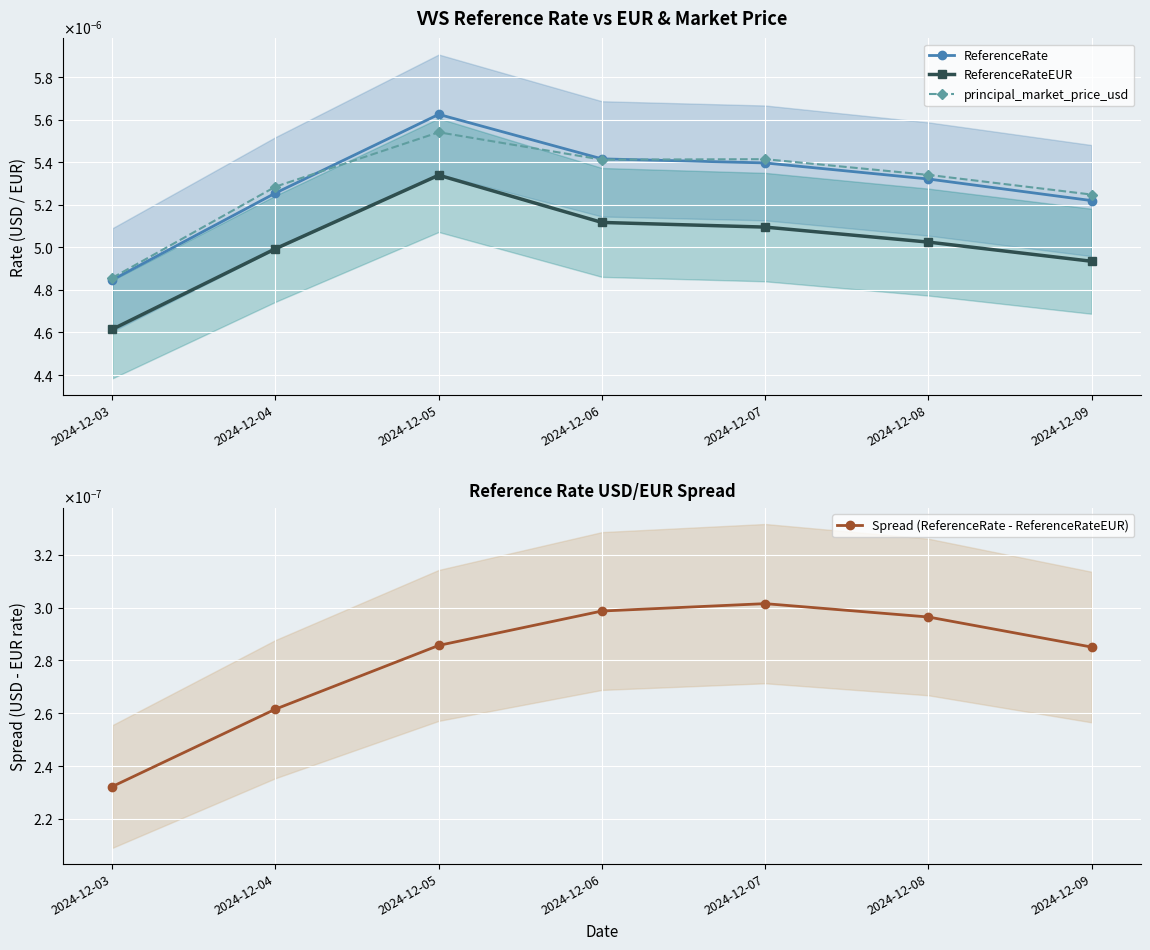

True or false: principal_market_price_usd has more than 1 points higher than both neighbors.

True